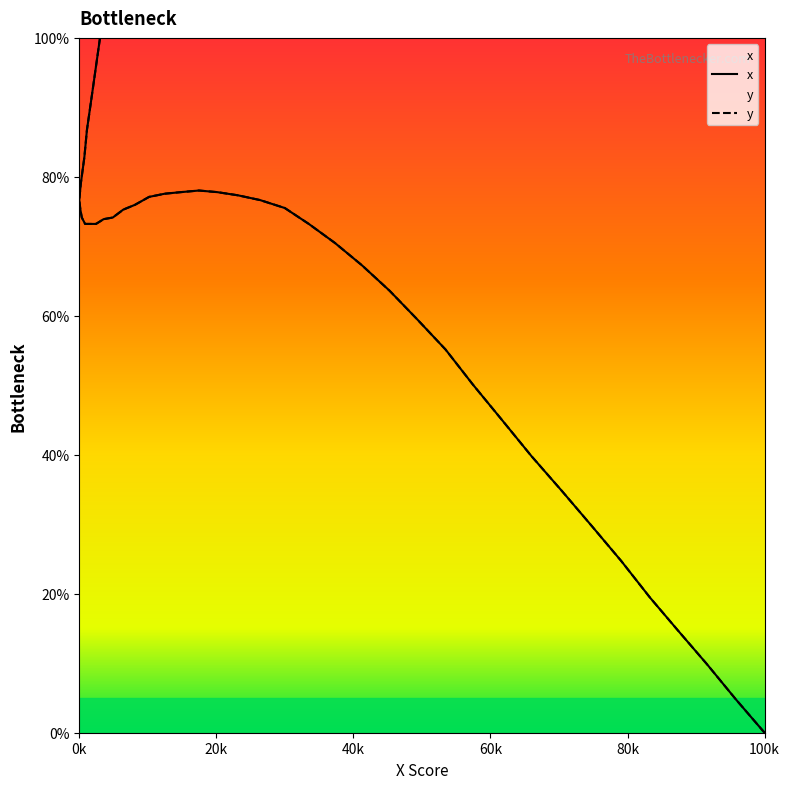

The value of x at 19 is 109.8. True or false?

False